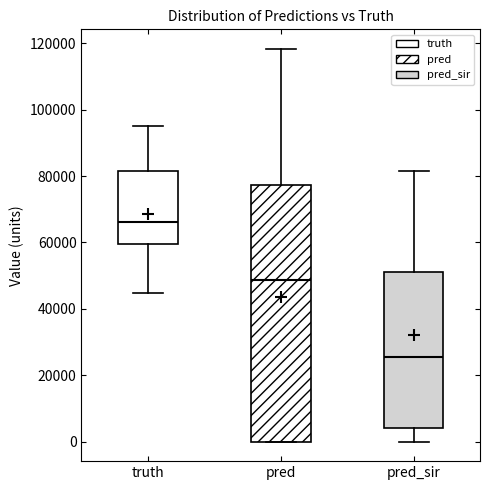

Which box has the highest median line?

truth